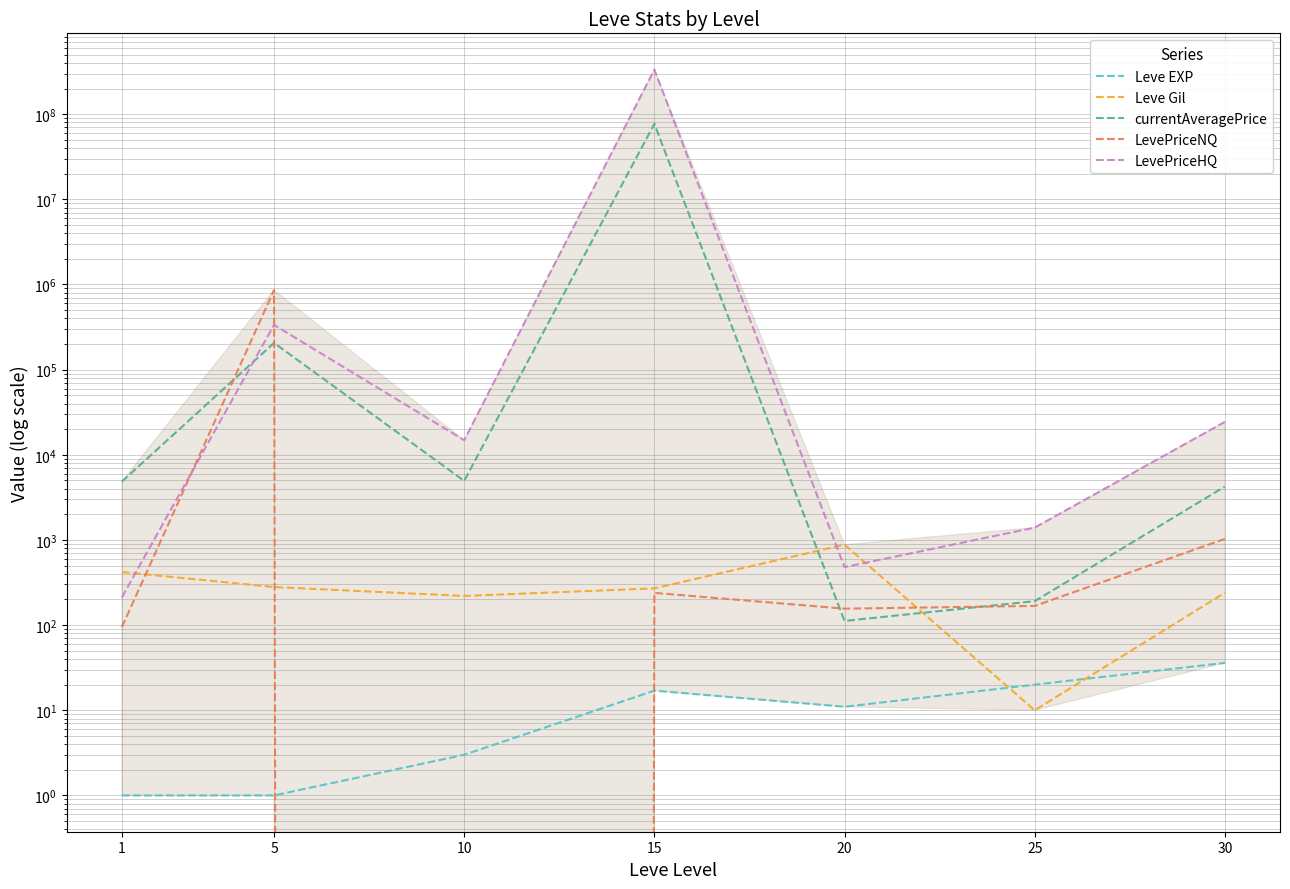

Rank the categories by Leve EXP value from highest to lowest.

30, 25, 15, 20, 10, 1, 5